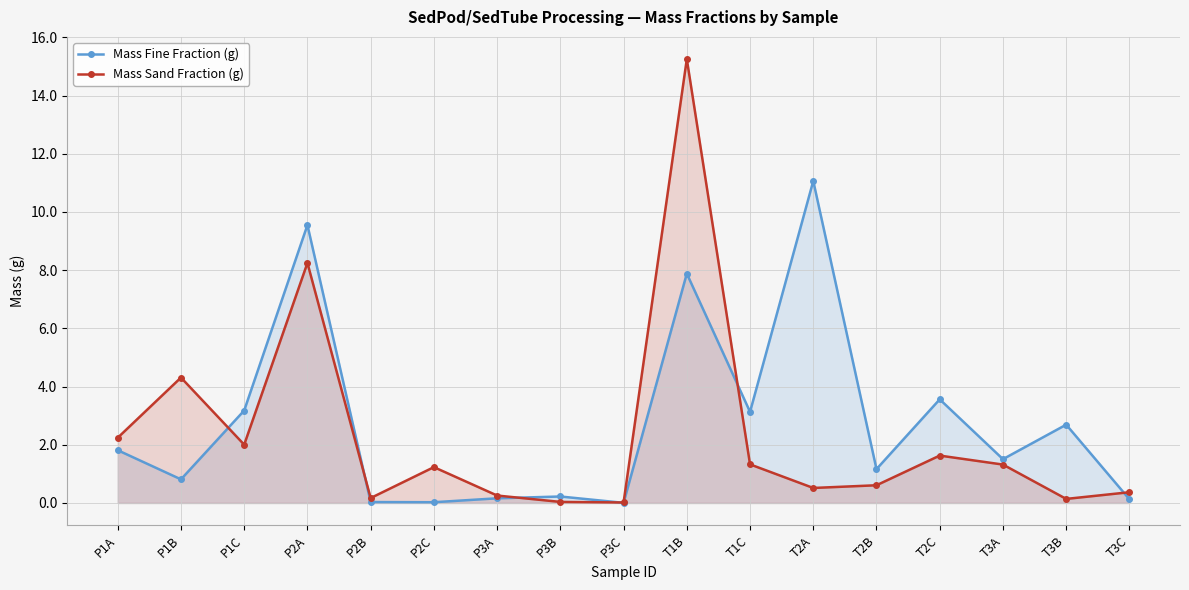

At how many categories does at least one series exceed 11?

2